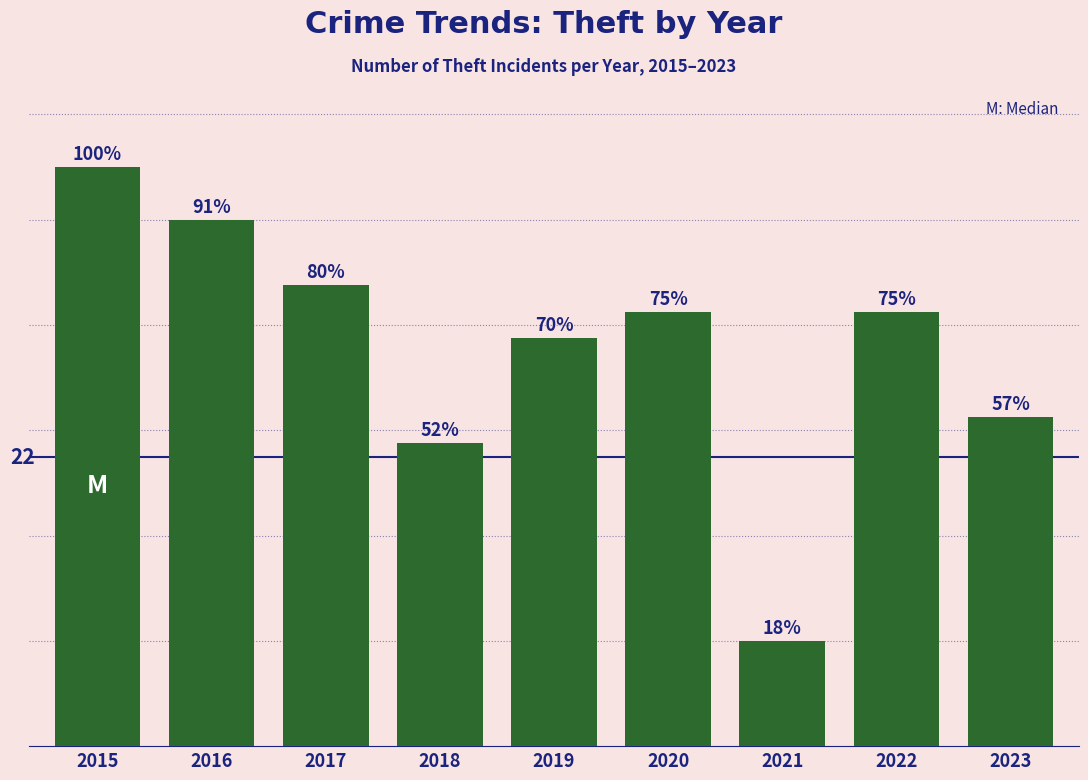

Where is the data nearest to the value 26?

2023